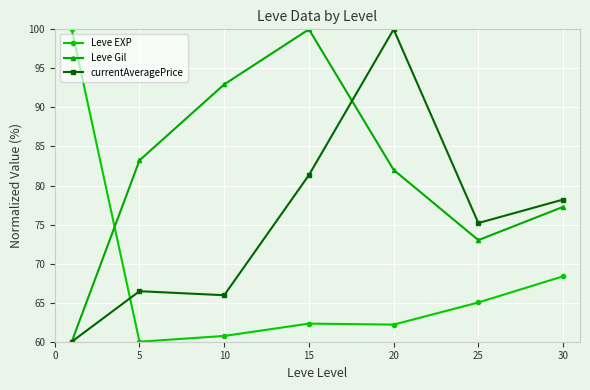

What is the value of the Leve EXP point at the 4th from the left?

62.3